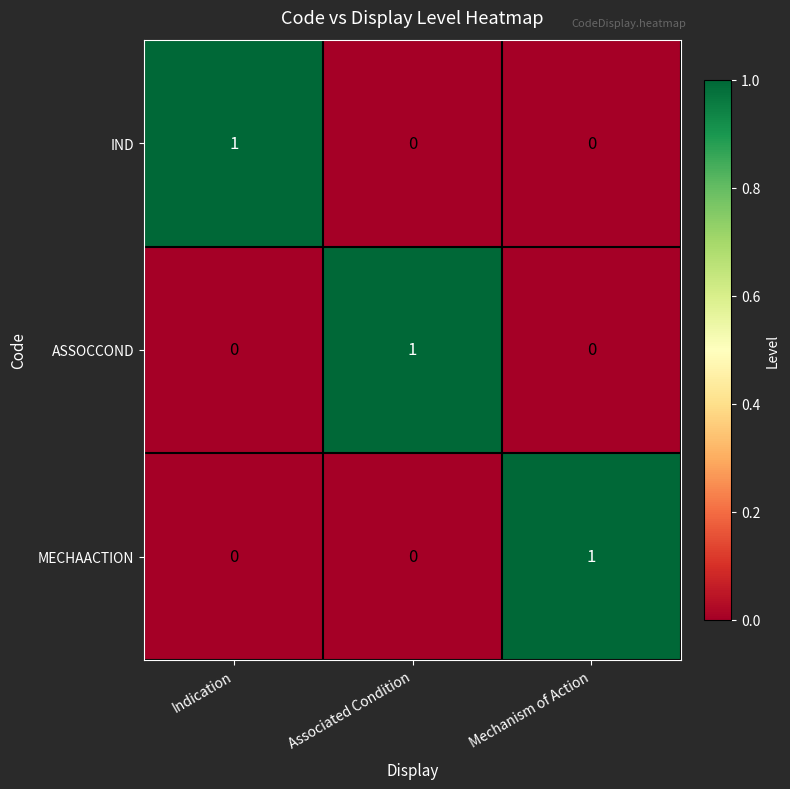

The ASSOCCOND series shows 0 at Associated Condition. True or false?

False